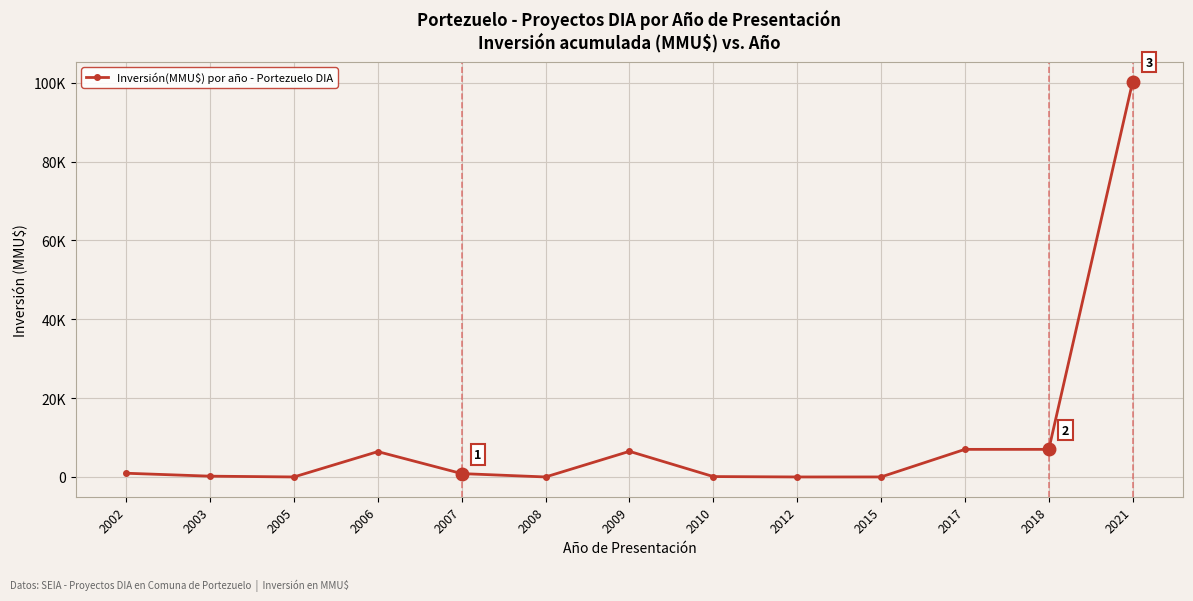

Does the chart have visible grid lines?

Yes